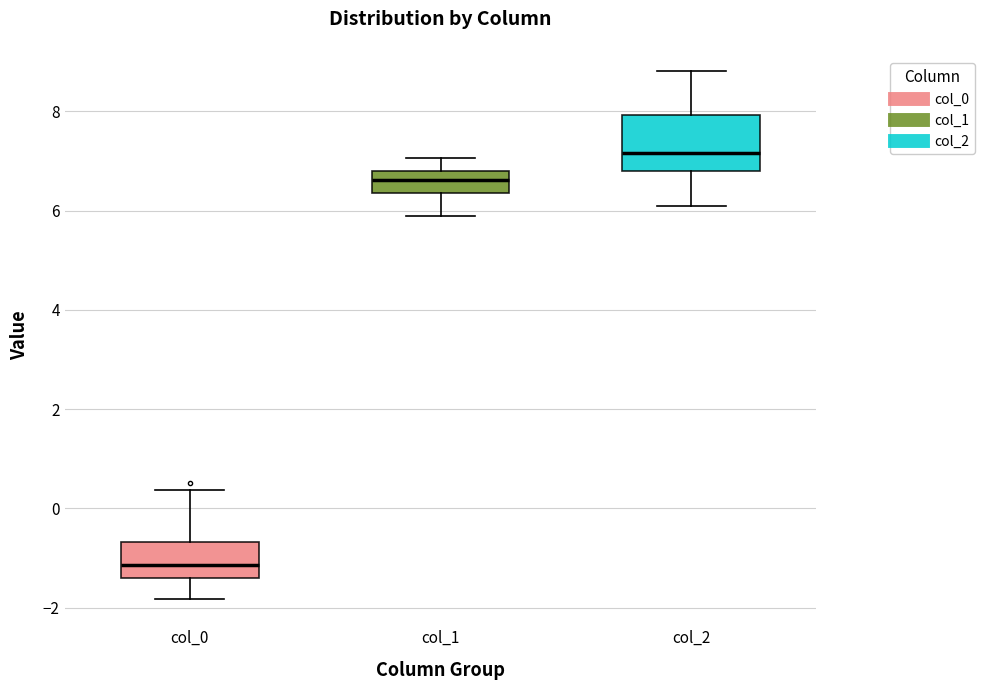

Which box has the highest median line?

col_2